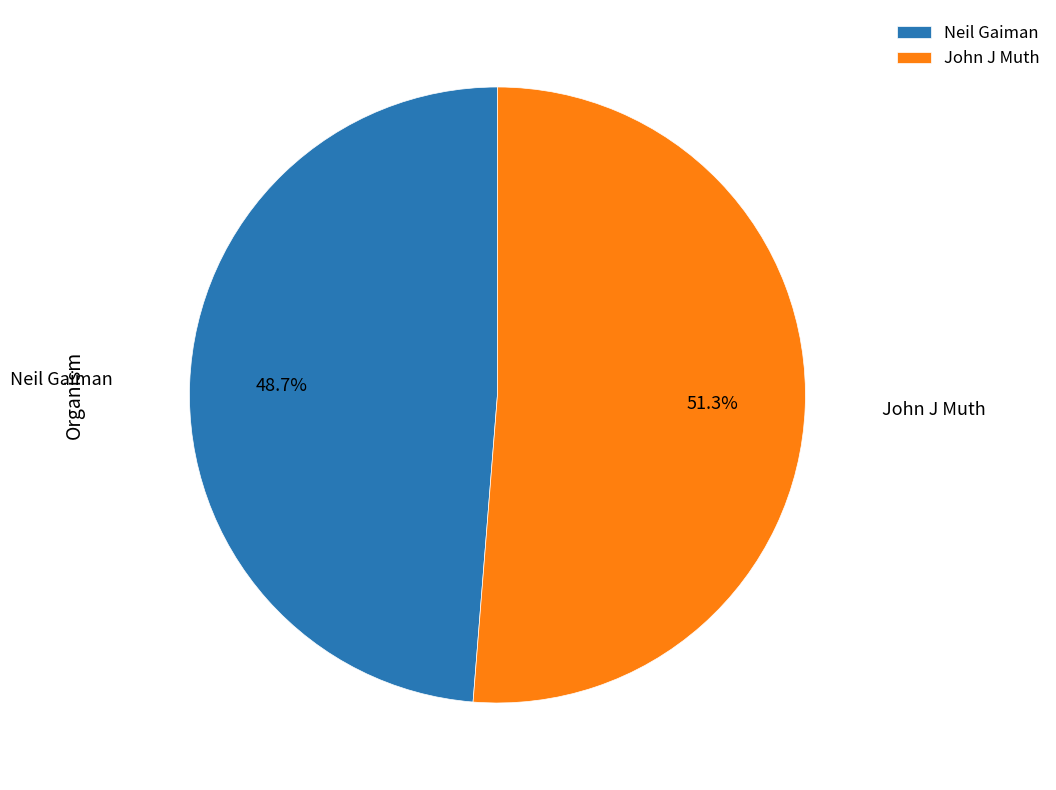

To the nearest percent, what is the combined percentage of John J Muth and Neil Gaiman?

100%